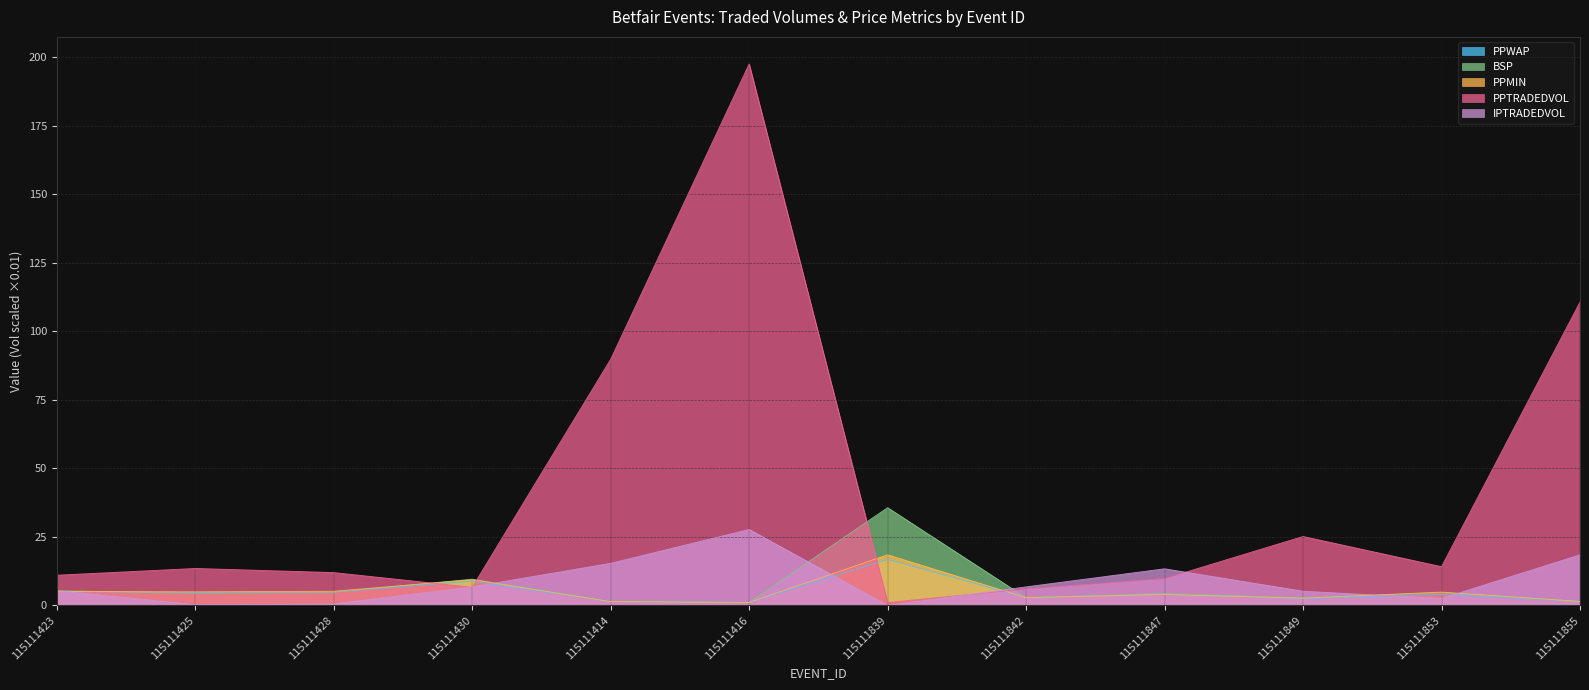

What is the label of the 3rd point from the left?

115111428